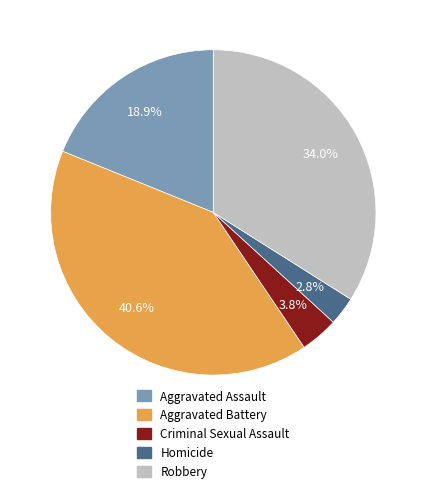

Does Aggravated Battery represent more than half of the total?

No